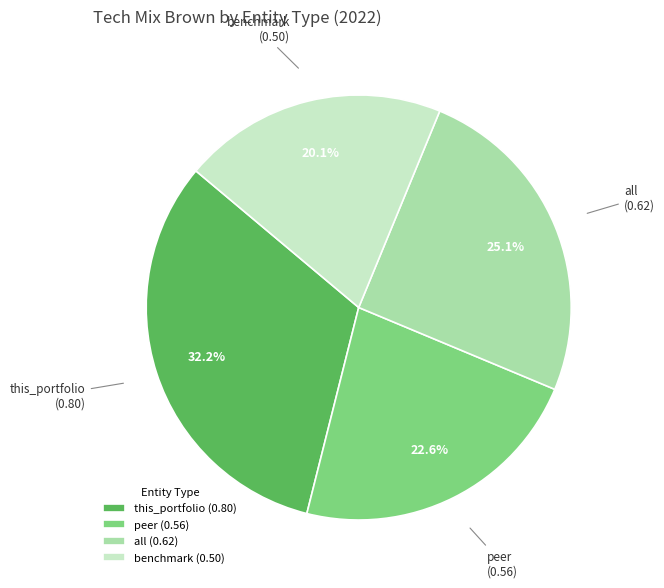

What is the ratio of the value at all (0.62) to the value at this_portfolio (0.80)?

0.8